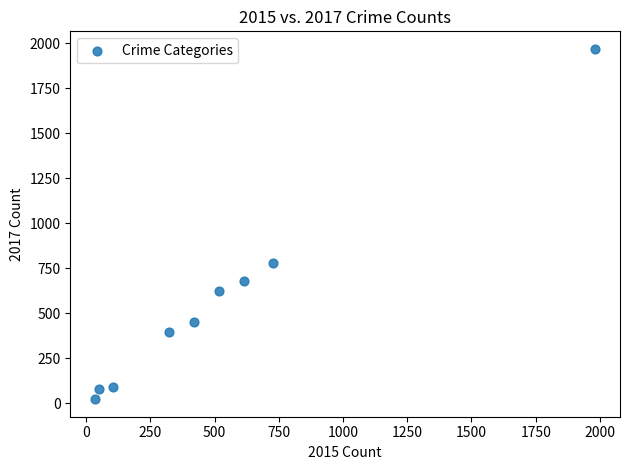

What is the range of Y values (max minus min)?

1945